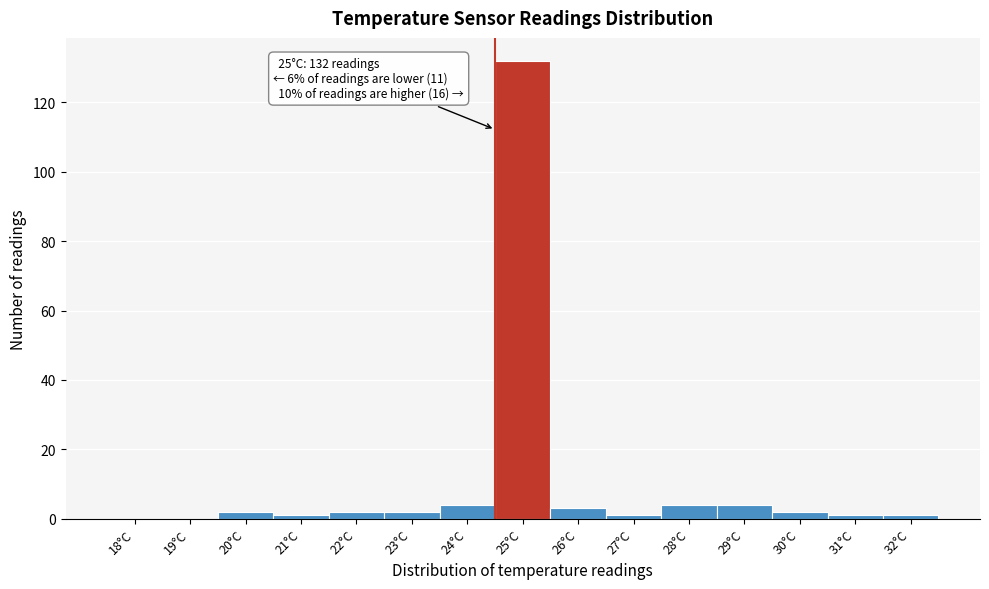

Reading left to right, extract all data points from this chart.

18°C=0	19°C=0	20°C=2	21°C=1	22°C=2	23°C=2	24°C=4	25°C=132	26°C=3	27°C=1	28°C=4	29°C=4	30°C=2	31°C=1	32°C=1